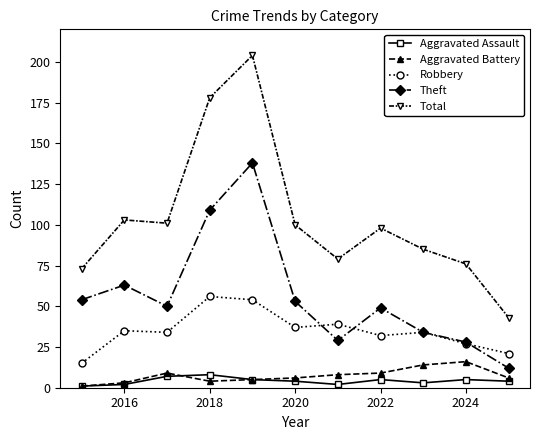

True or false: Aggravated Battery has more than 0 points higher than both neighbors.

True